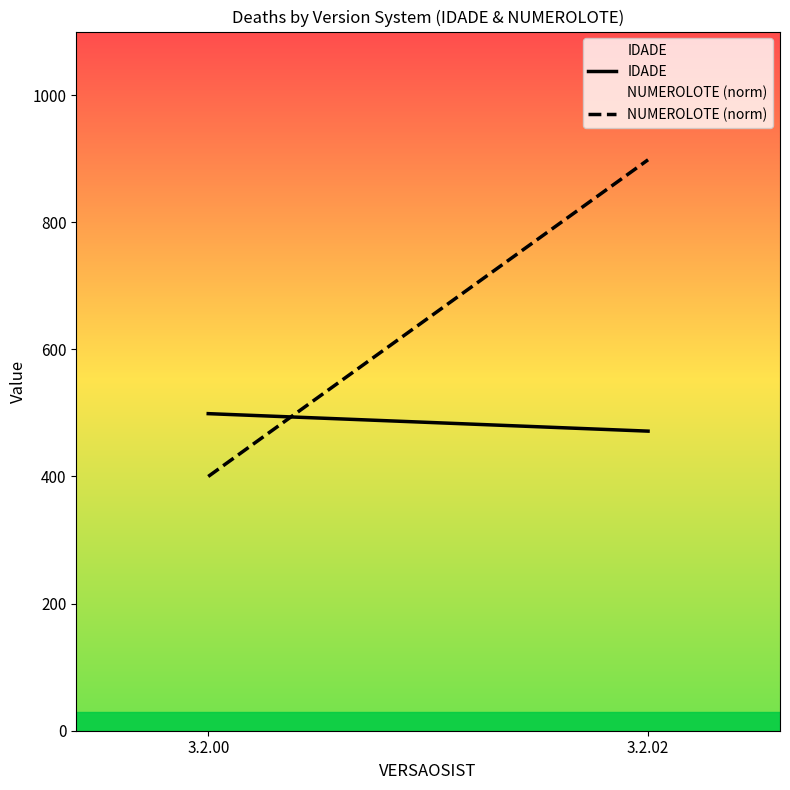

What is the average value of the NUMEROLOTE (norm) series?

649.1